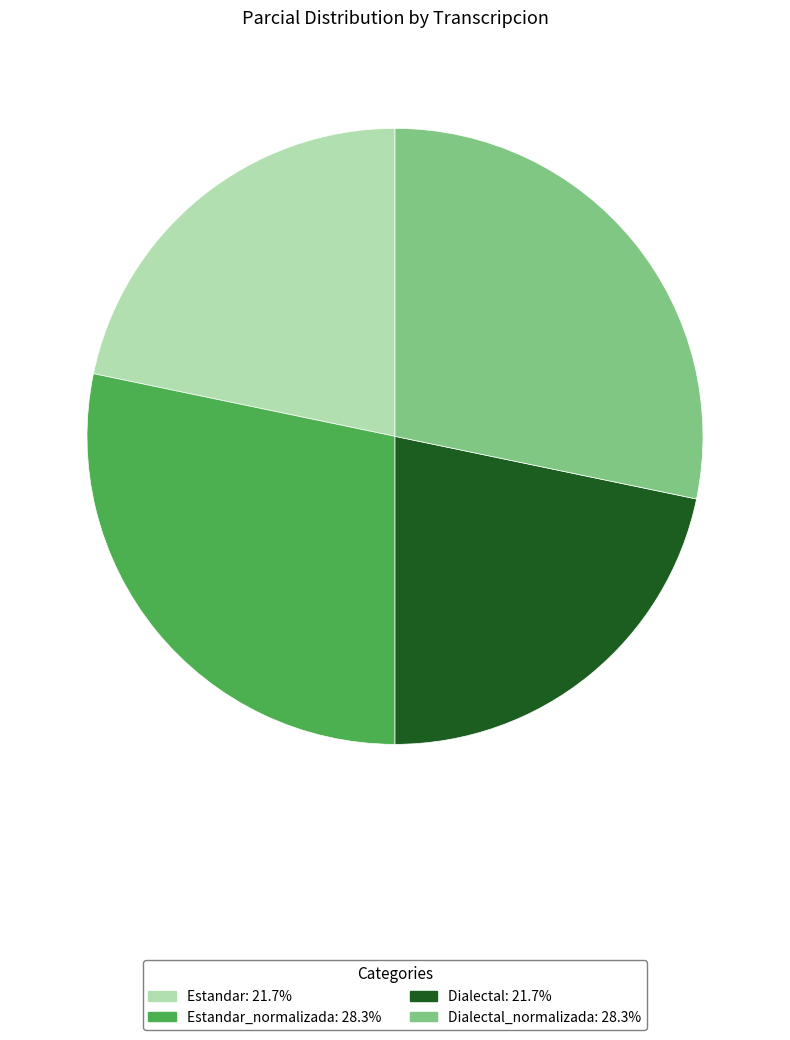

Count the number of slices in the pie.

4